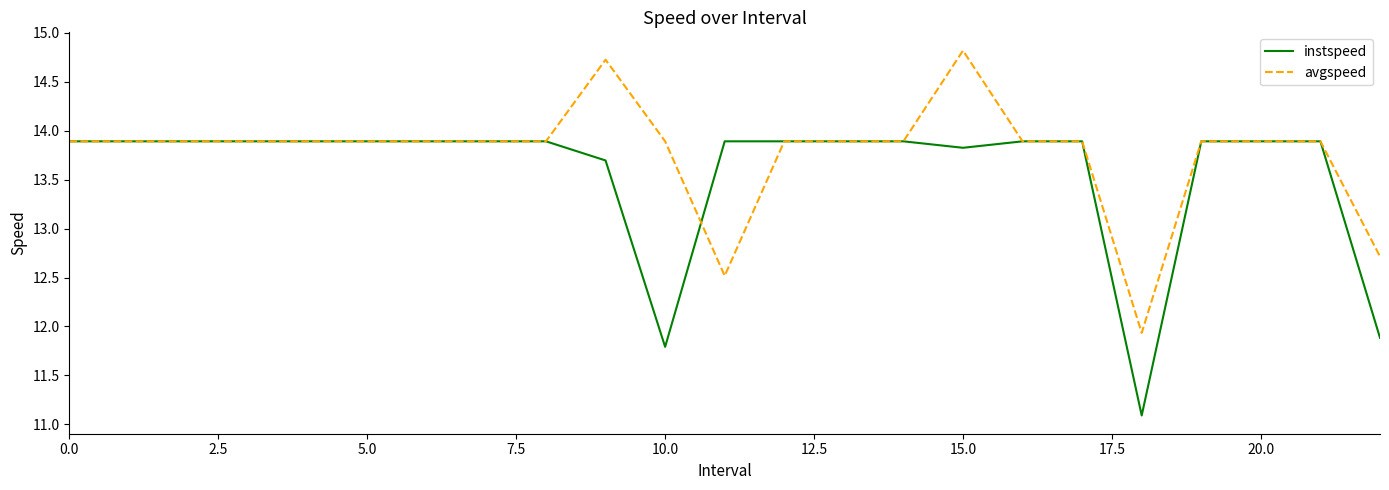

Is this an area chart (filled region under the line)?

No